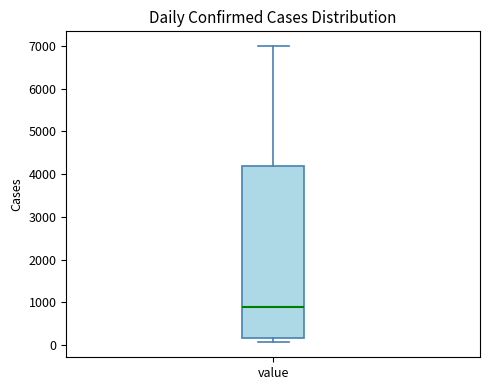

Read this box plot against the y-axis: the position of the median line, the range covered by the box, and the ends of both whiskers. The values are not printed on the chart, so give them approximately, as read against the axis.

median 900, box 200 to 4200, whiskers 100 to 7000